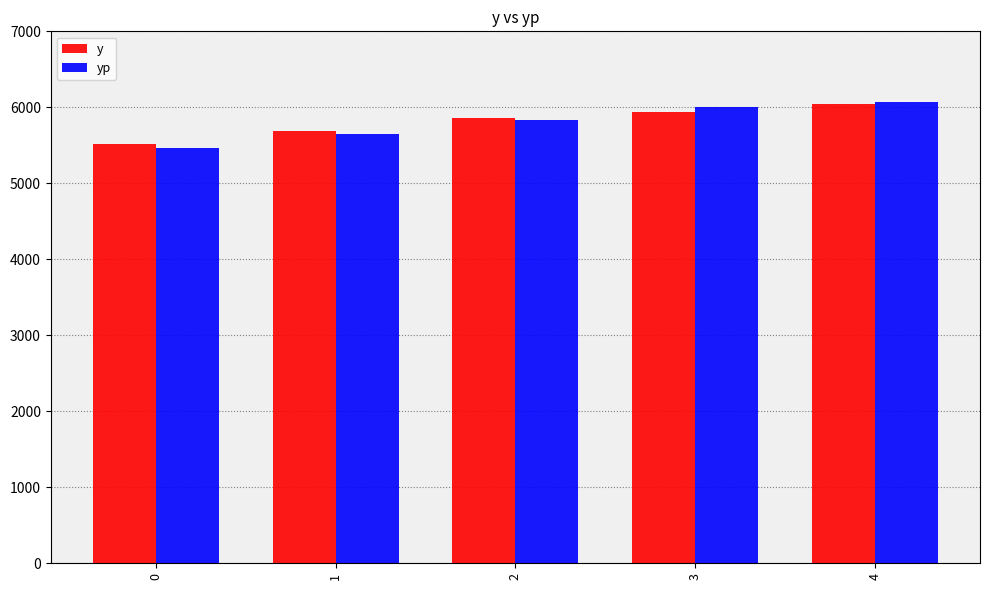

What is the value of the yp bar at the 3rd from the left?

5827.6